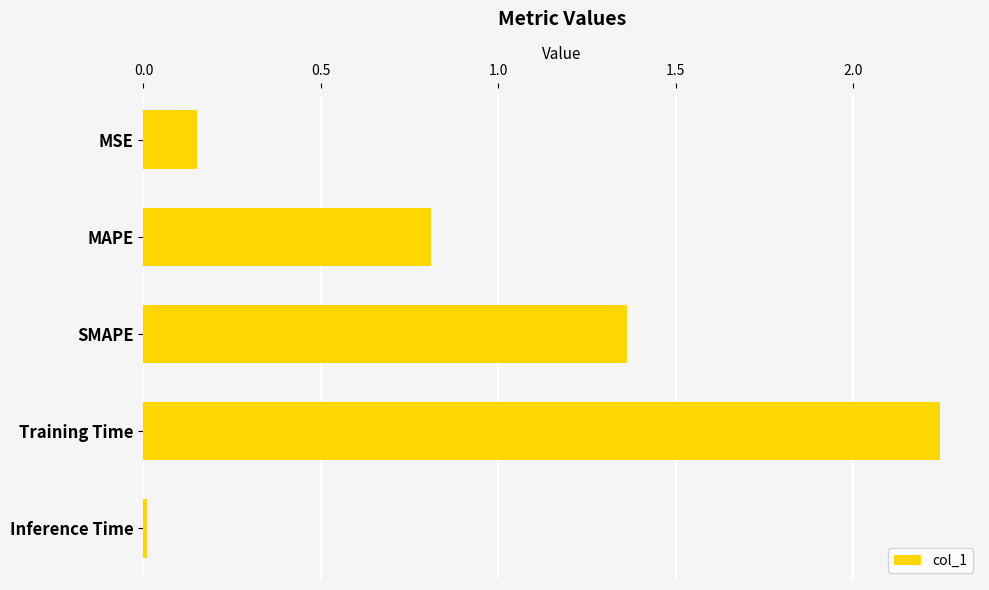

How many categories are shown in the chart?

5